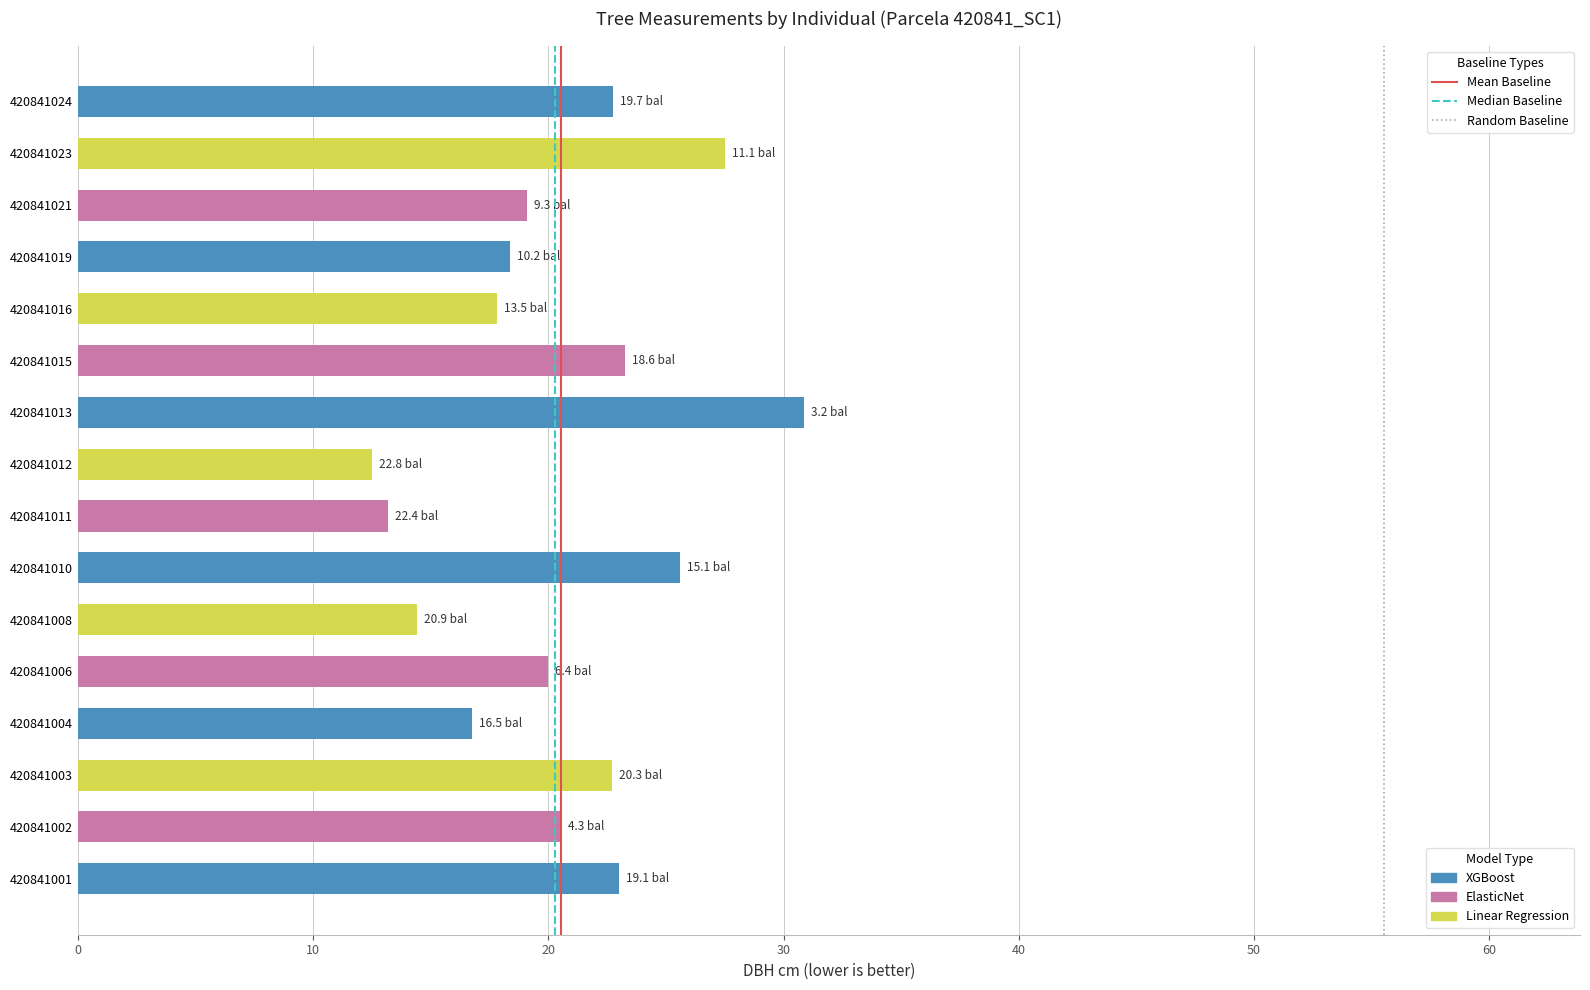

What is the sum of all values?

328.3